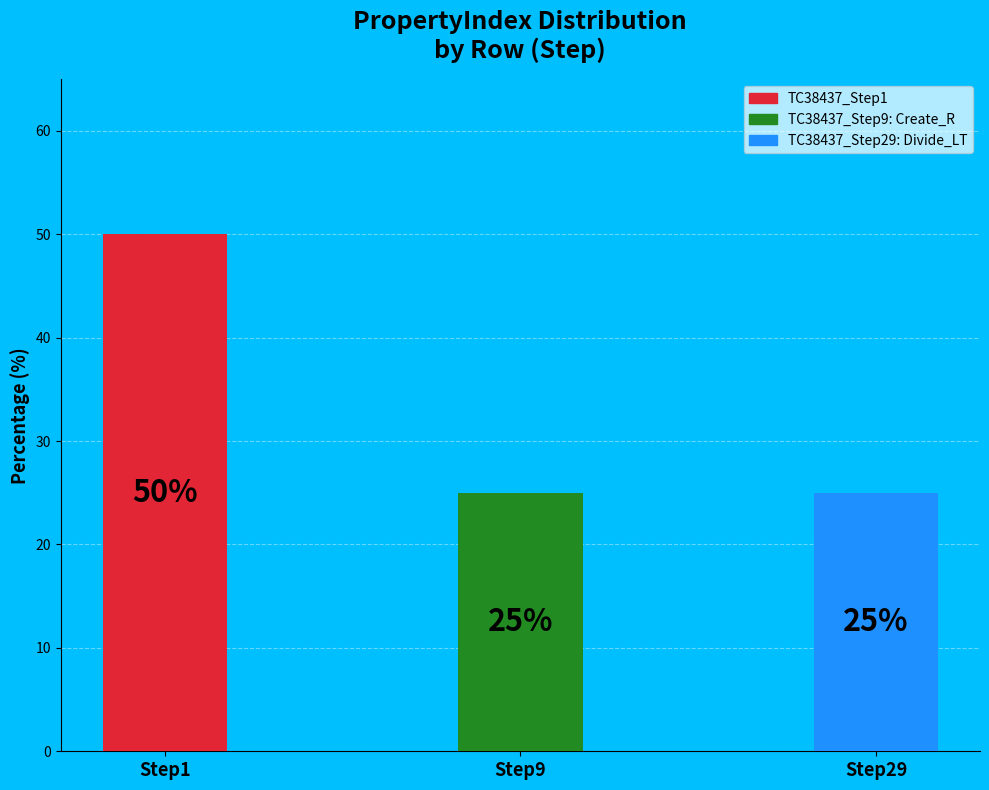

Is it true that TC38437_Step9:  Create_R is 13% of the pie?

False